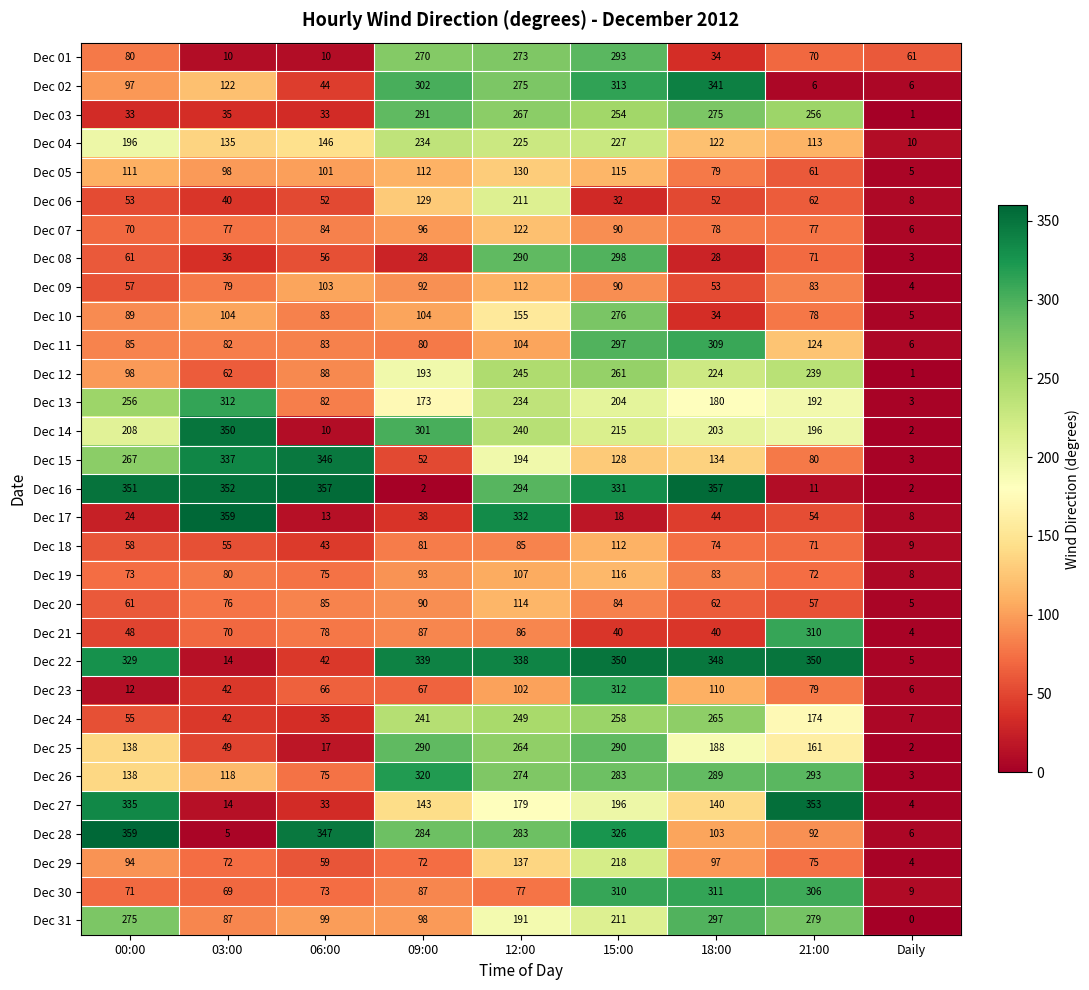

Between 00:00 and 21:00, which series saw the biggest shift?

Dec 16